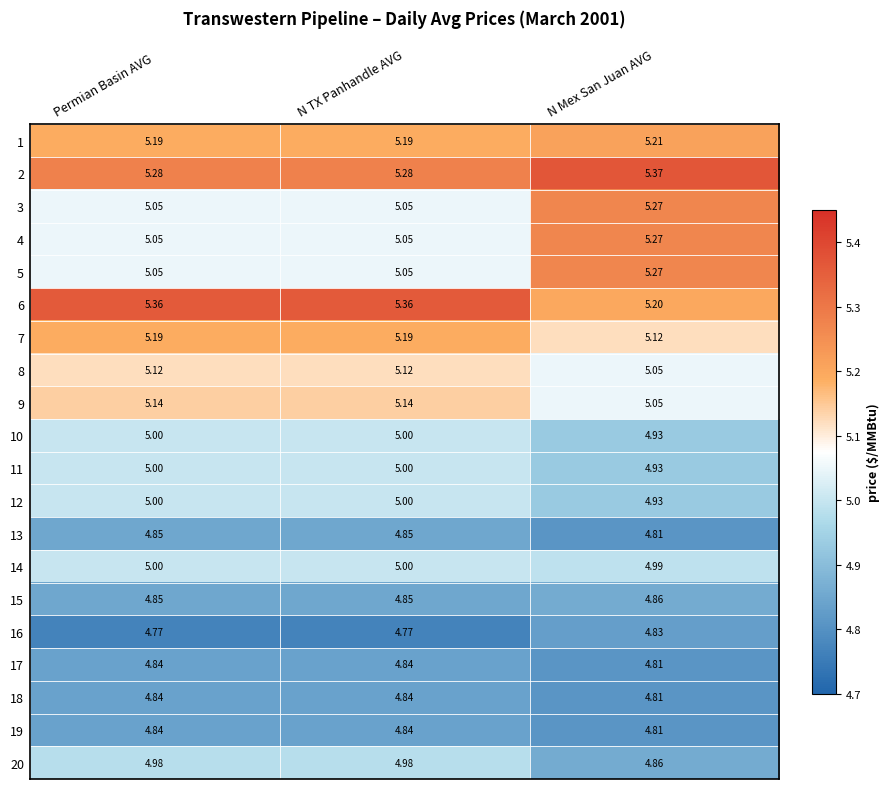

How many distinct data groups are displayed?

20